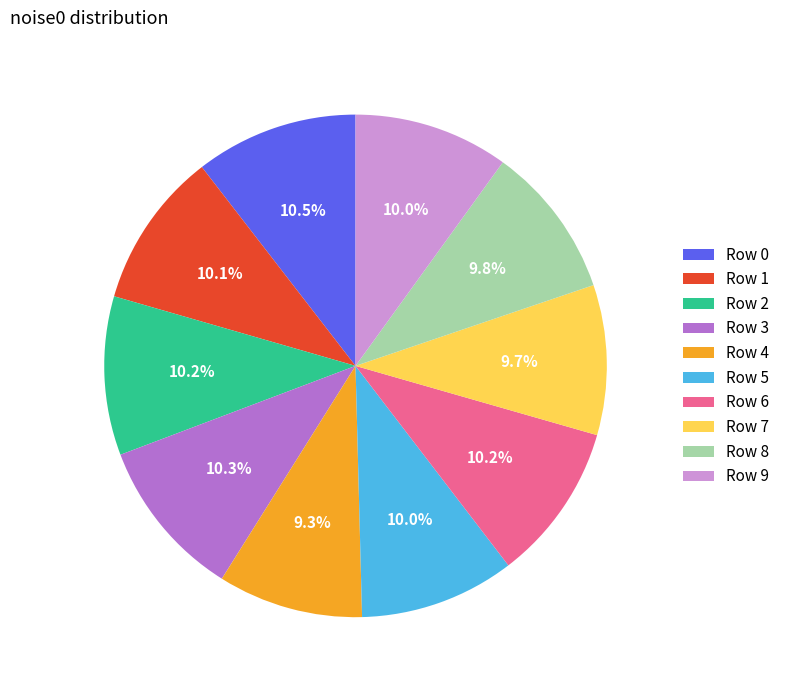

Is Row 1 the majority of the pie?

No